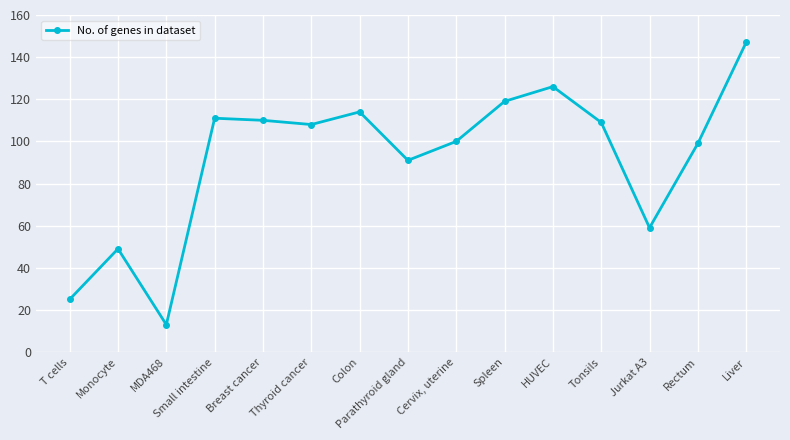

Which category has the highest value across all series?

Liver